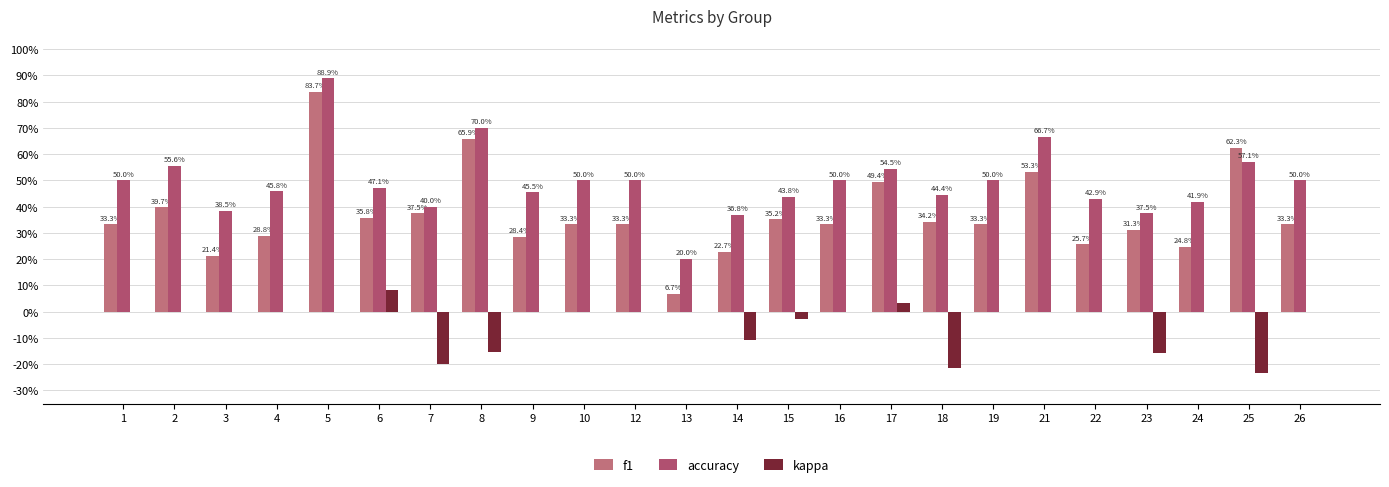

Are the bars grouped side by side (vs. stacked)?

Yes